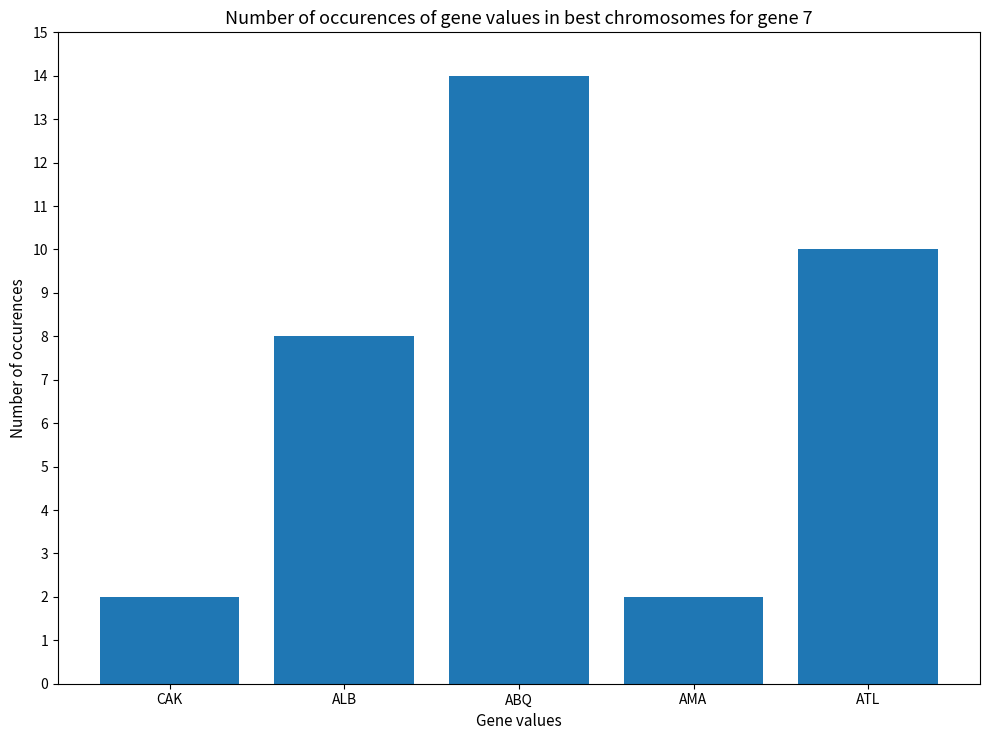

What is the ratio of the value at ABQ to the value at ATL?

1.4